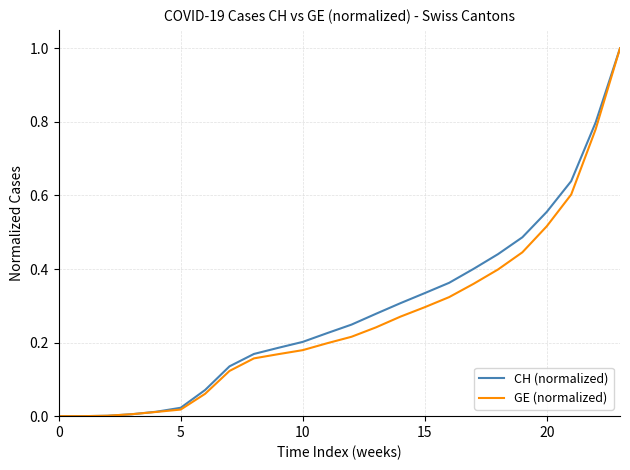

What is the maximum value for CH (normalized)?

1.0